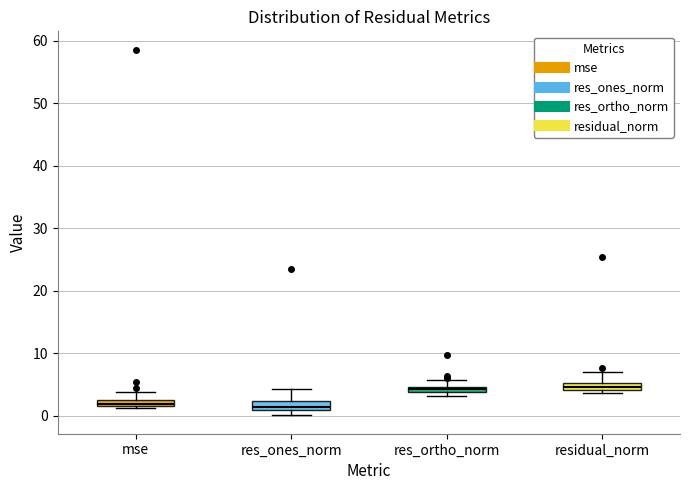

Where does the upper whisker of the box for res_ones_norm end on the y-axis? The values are not printed on the chart, so give them approximately, as read against the axis.

4